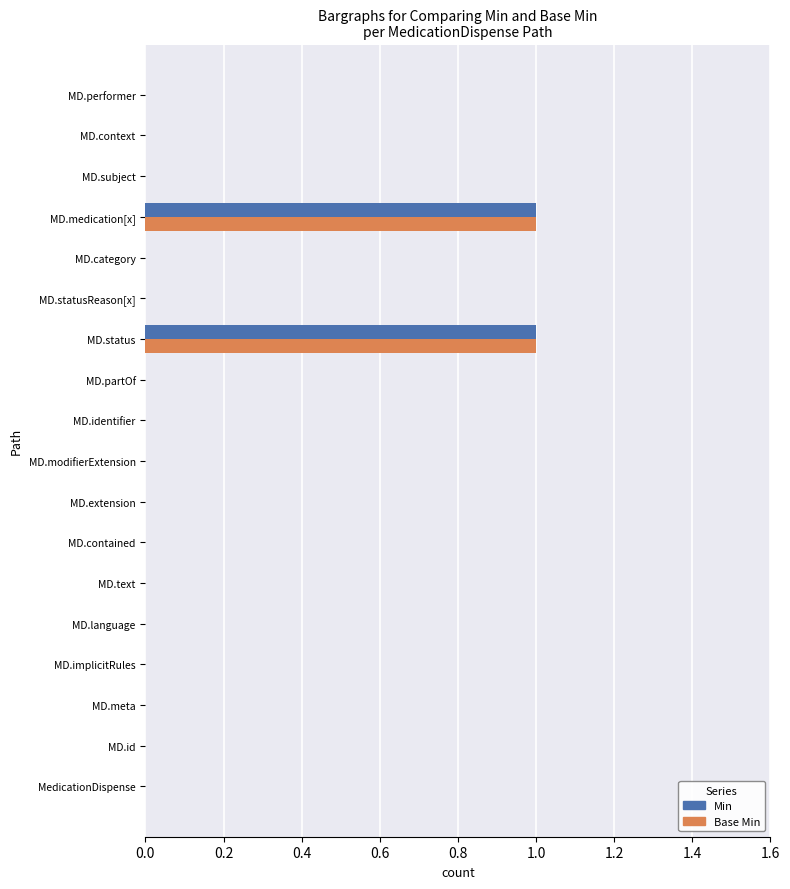

The value of Base Min at MD.extension is 0. True or false?

True